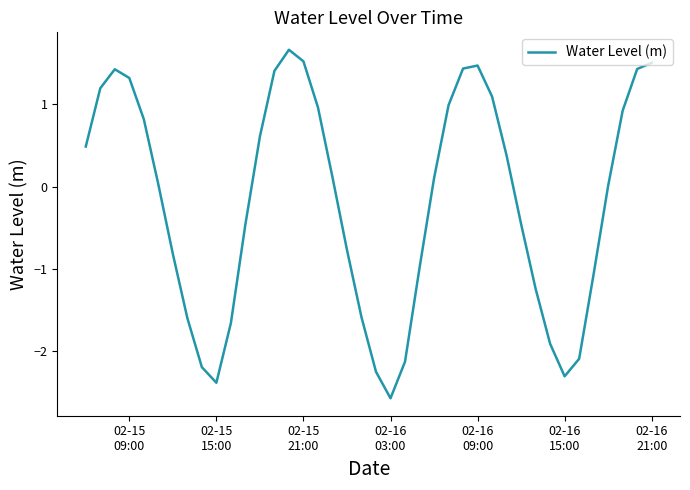

What is the greatest value displayed?

1.7